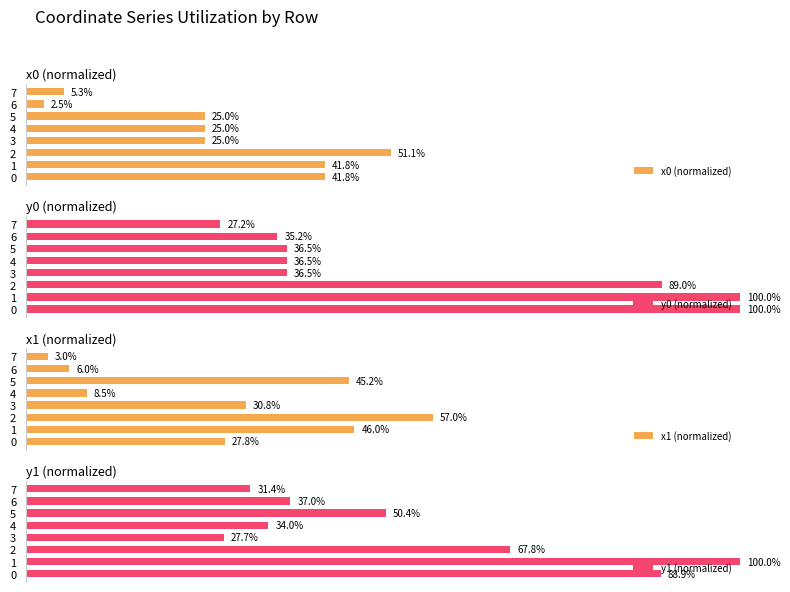

Which series changed the most between 3 and 7?

x1 (normalized)